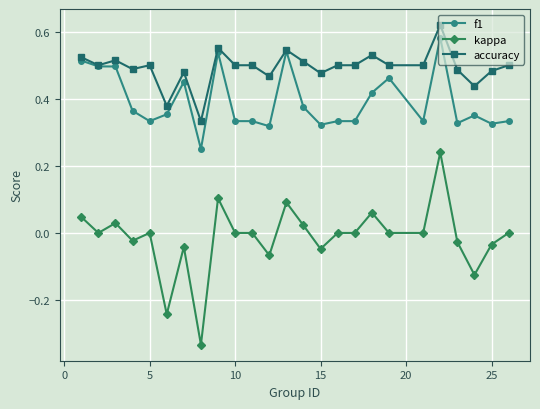

What are all the series names shown in the legend?

f1, kappa, accuracy